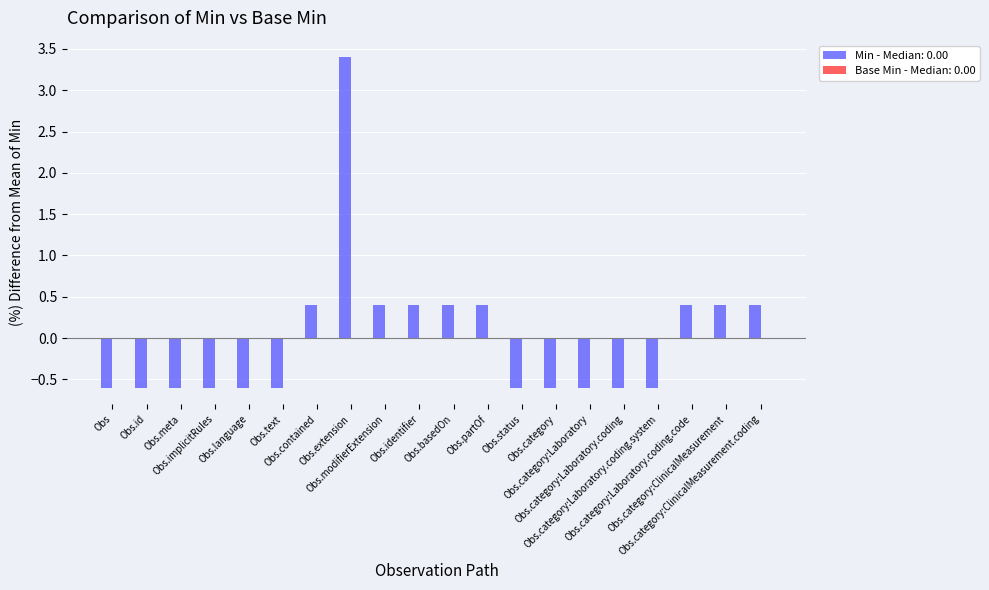

How many negative values are there?

11